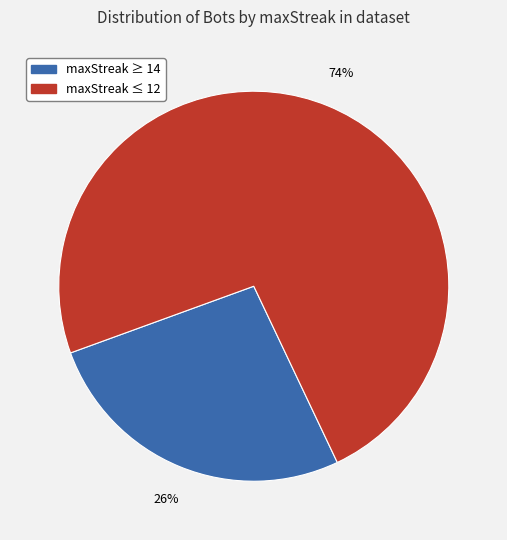

To the nearest percent, what is the average slice percentage?

50%